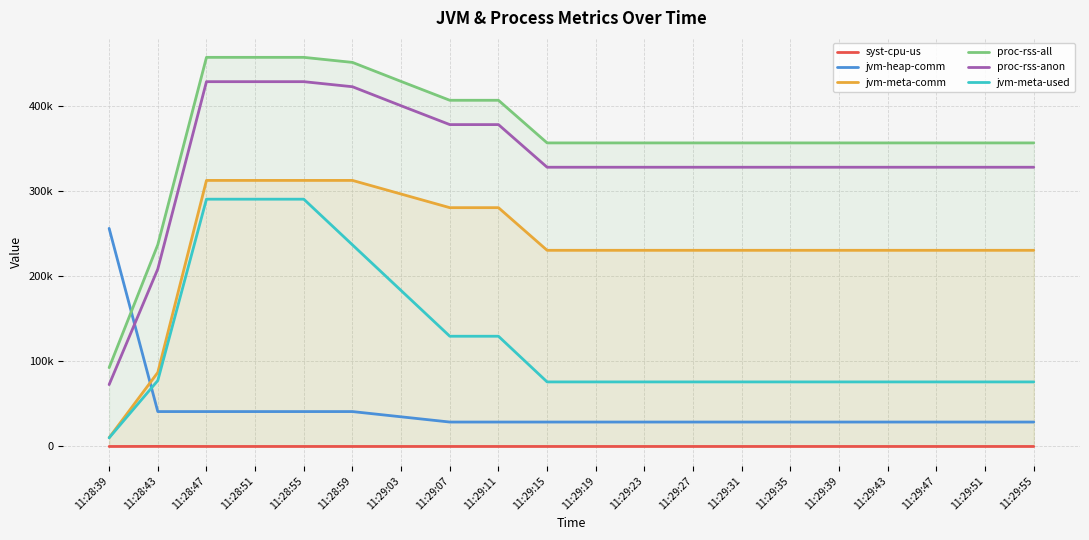

Rank the categories by jvm-meta-used value from highest to lowest.

11:28:47, 11:28:51, 11:28:55, 11:28:59, 11:29:03, 11:29:07, 11:29:11, 11:28:43, 11:29:15, 11:29:19, 11:29:23, 11:29:27, 11:29:31, 11:29:35, 11:29:39, 11:29:43, 11:29:47, 11:29:51, 11:29:55, 11:28:39